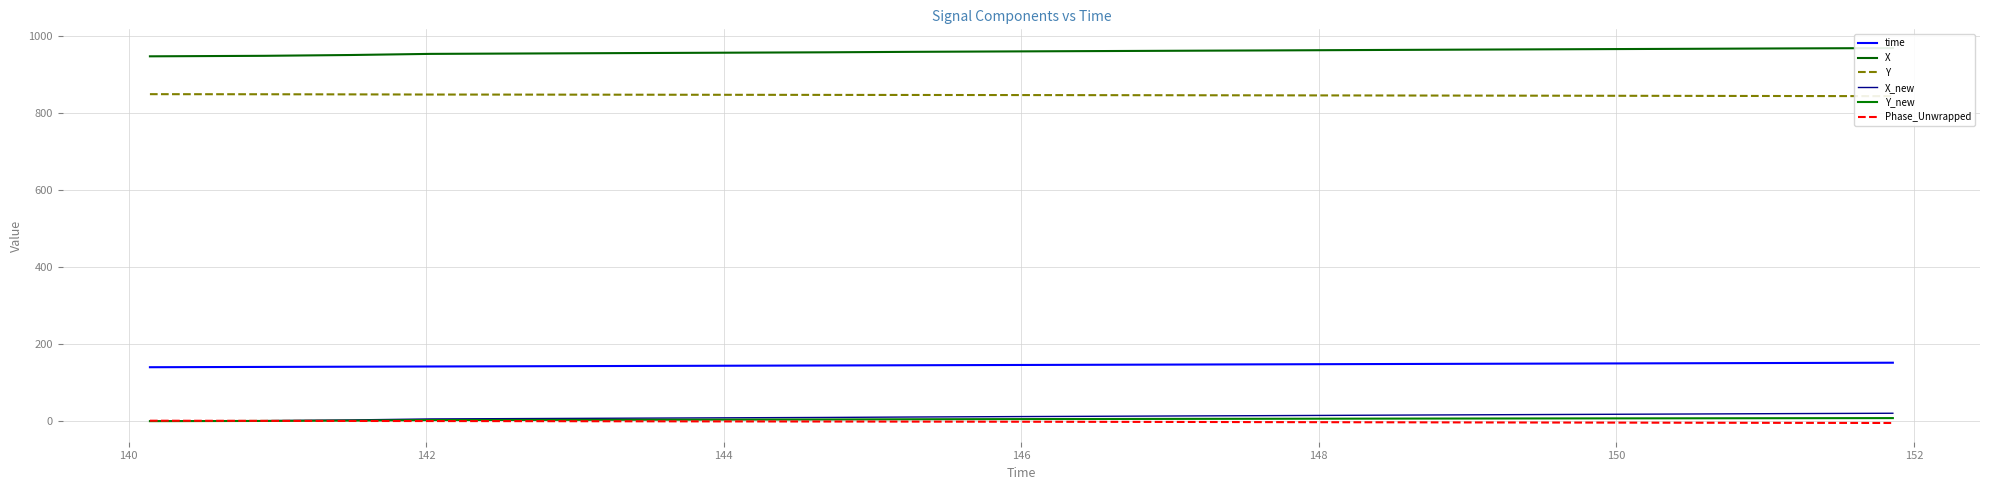

True or false: X_new and time cross at least once.

False